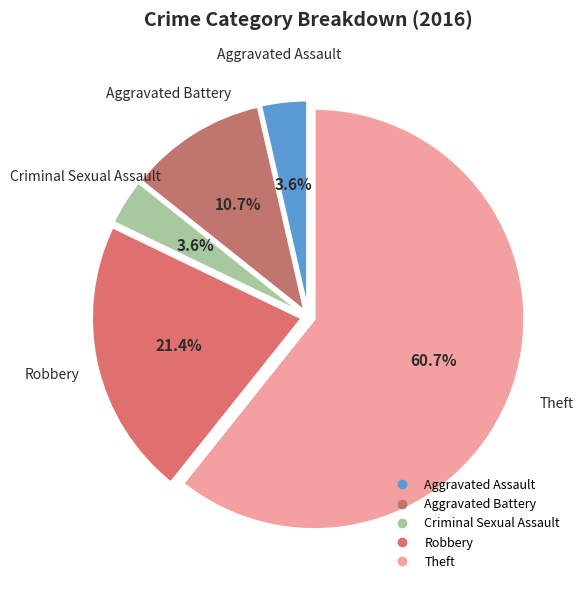

Count the number of slices in the pie.

5